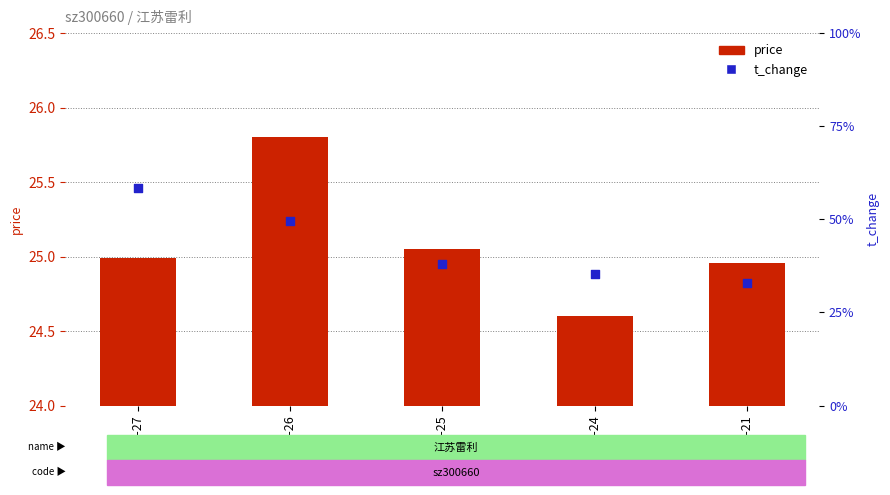

Which series contains the lowest Y value?

t_change